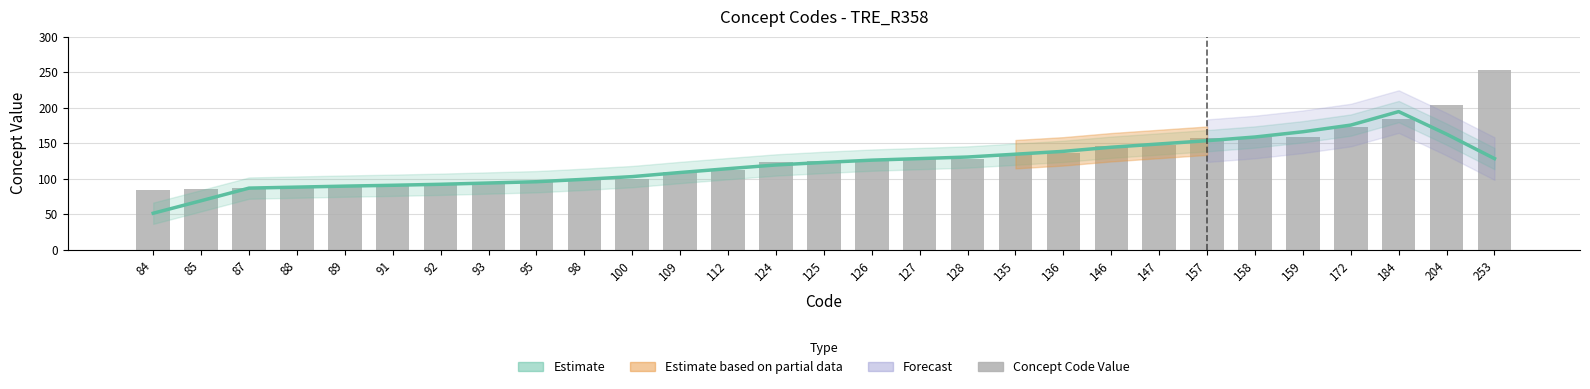

Which label corresponds to the smallest value in the chart?

84